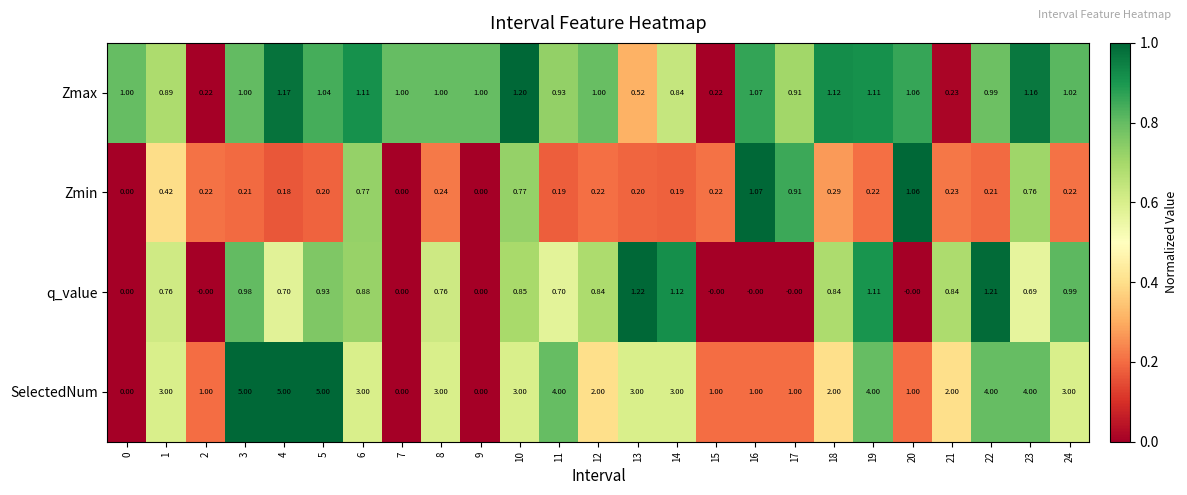

Which series has the widest spread of values?

SelectedNum